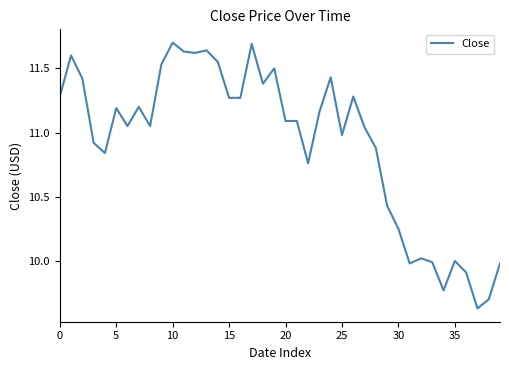

What is the greatest value displayed?

11.7